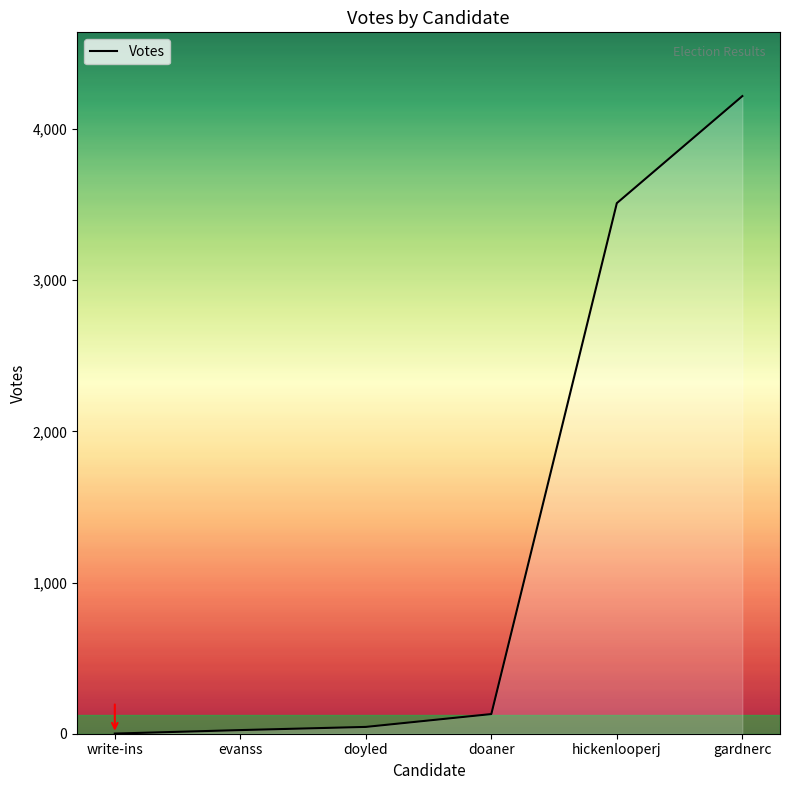

True or false: the data has more than 2 interior local peaks.

False